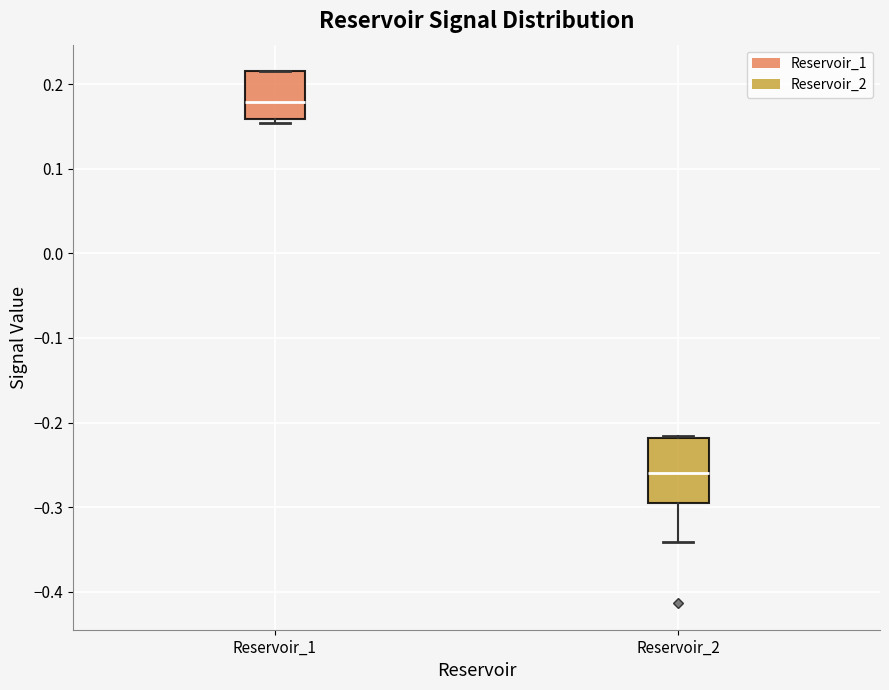

Which box is the tallest, from its lower edge to its upper edge?

Reservoir_2